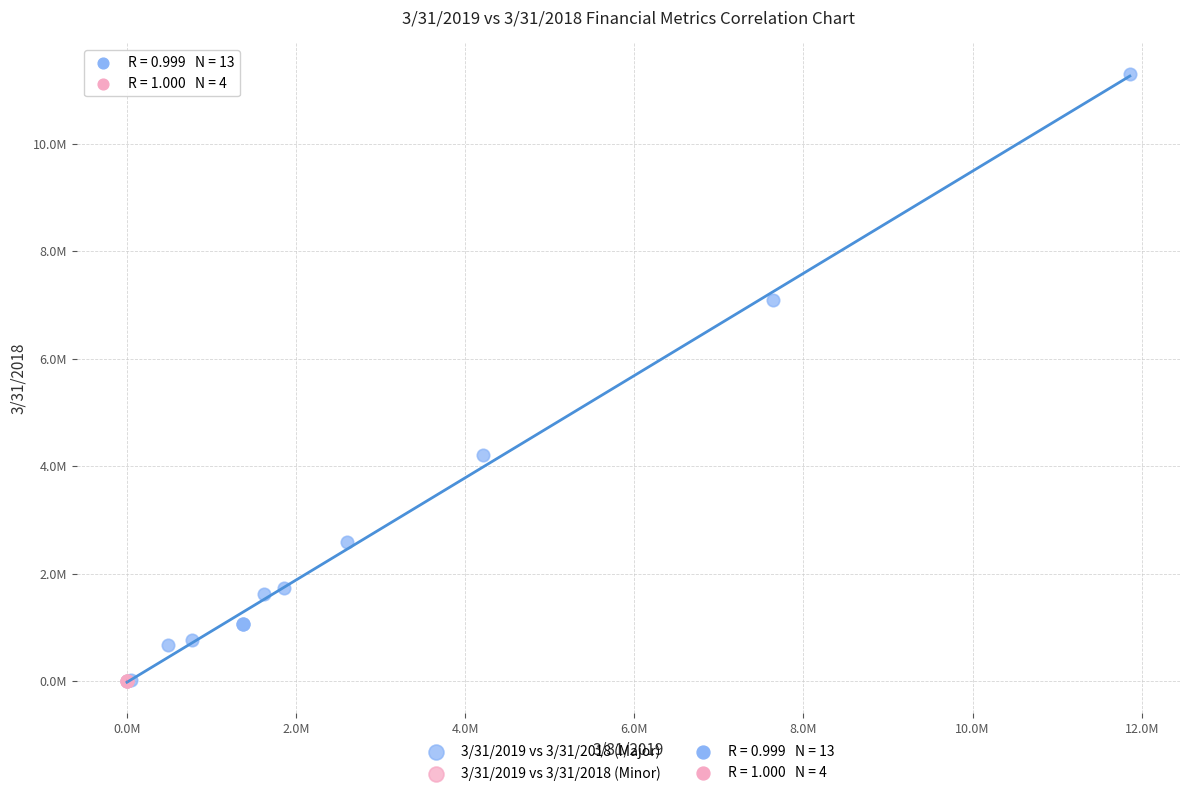

Which series has the largest Y range (max minus min)?

3/31/2019 vs 3/31/2018 (Major)